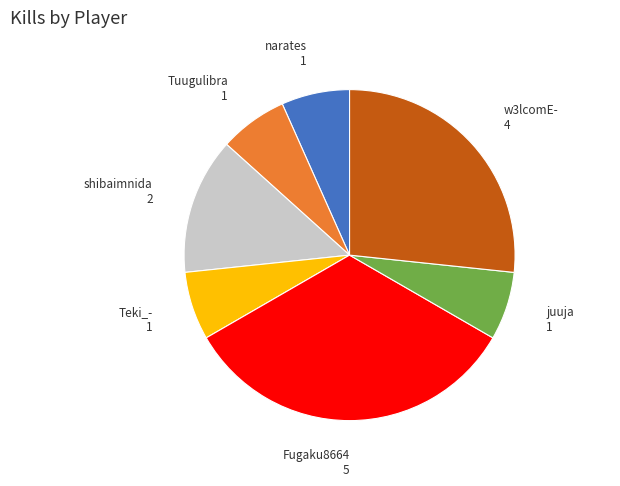

What is the largest slice in the pie chart?

Fugaku8664